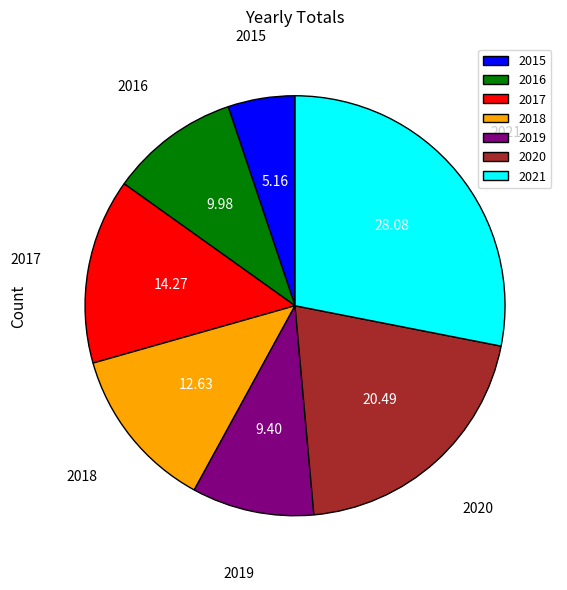

Do 2019 and 2018 together represent more than half of the pie?

No